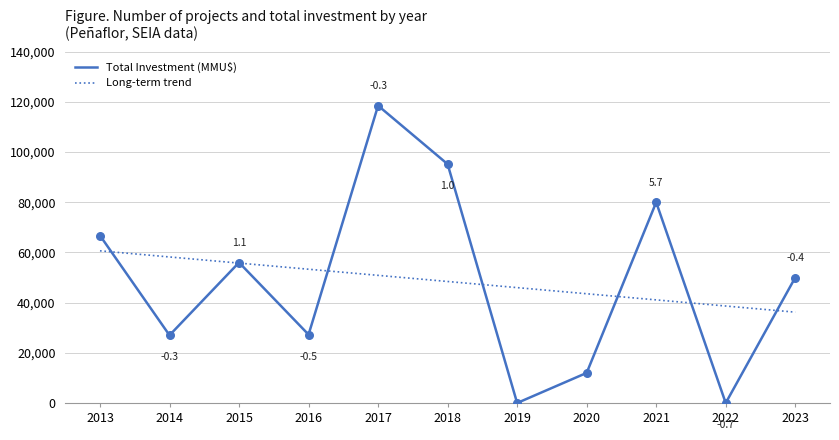

Which series changed the most between 2017 and 2023?

Total Investment (MMU$)